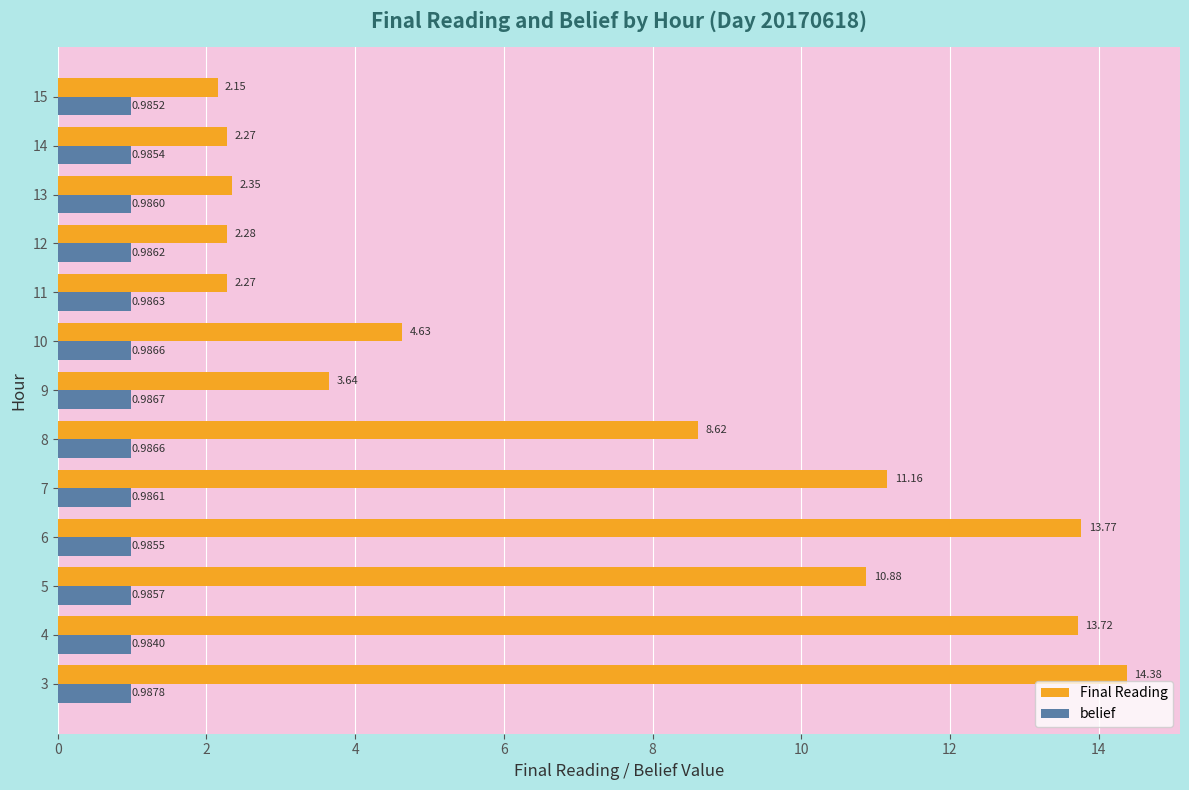

What is the average value of the Final Reading series?

7.1